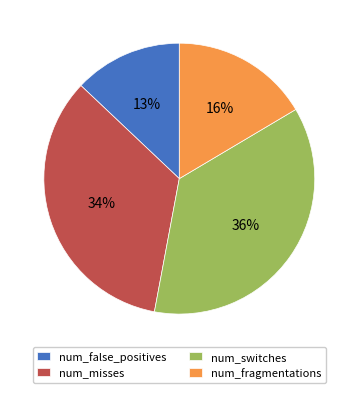

To the nearest percent, what is the average slice percentage?

25%